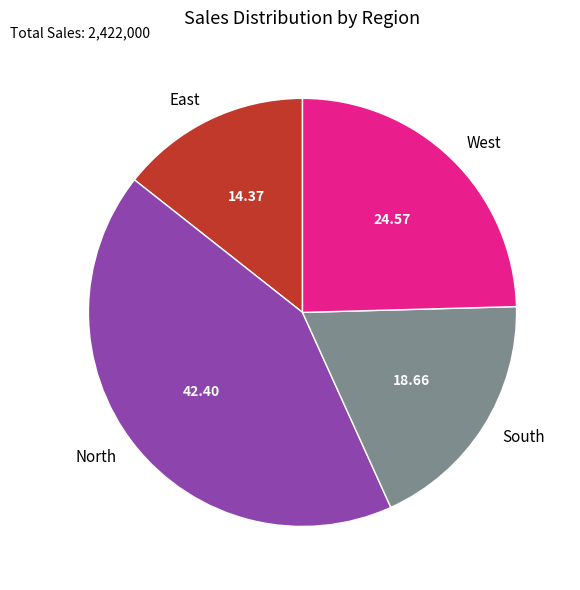

Combined, do East and West account for over 50%?

No